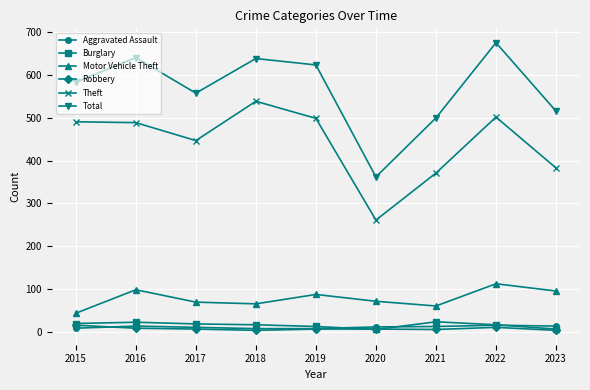

True or false: Robbery has a value of 3 at 2018.

True